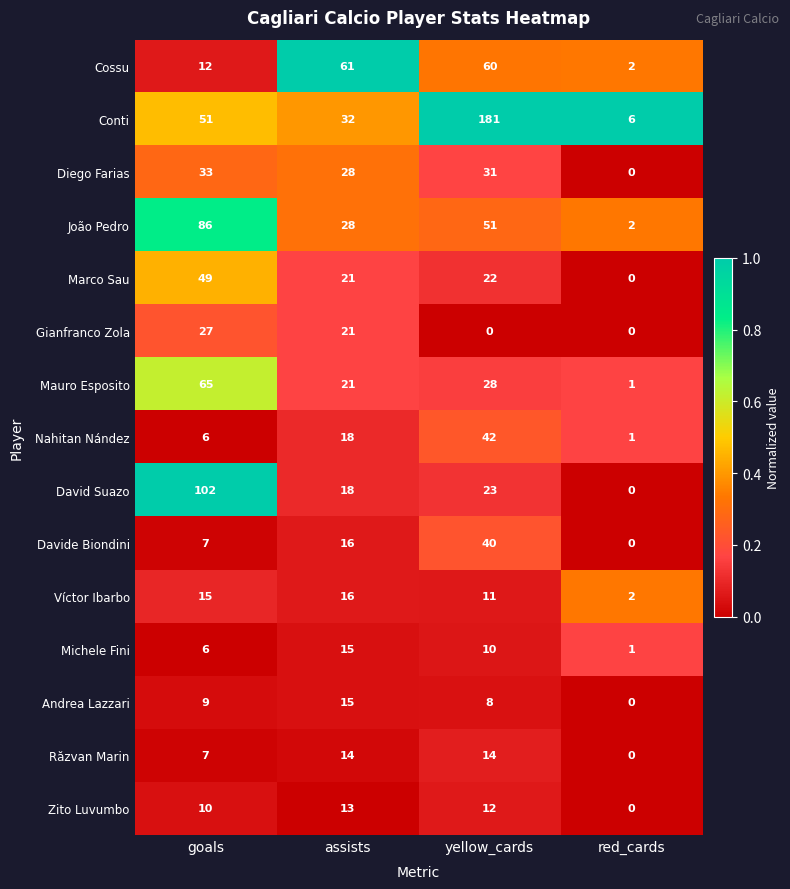

List the labels in order of David Suazo value, smallest first.

red_cards, assists, yellow_cards, goals